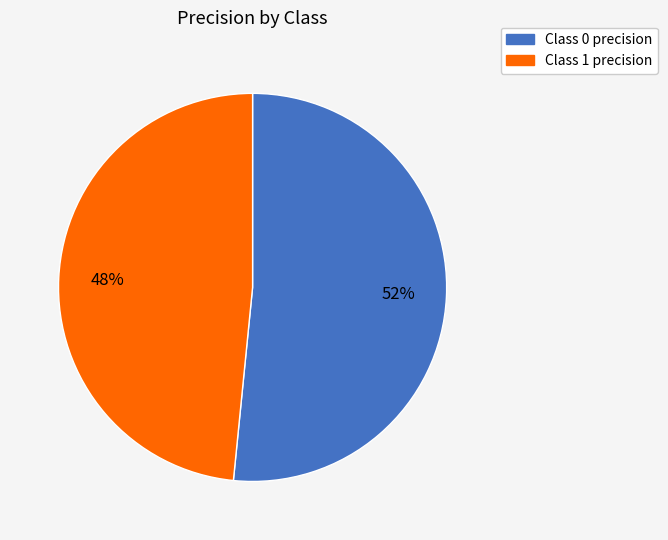

Is there a majority slice in this chart?

Yes